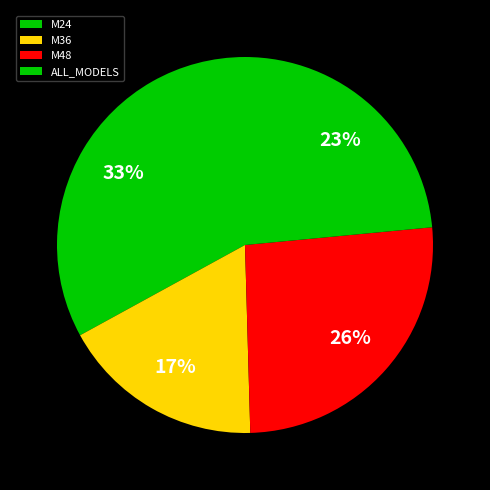

The ALL_MODELS slice represents 23% of the pie. True or false?

True